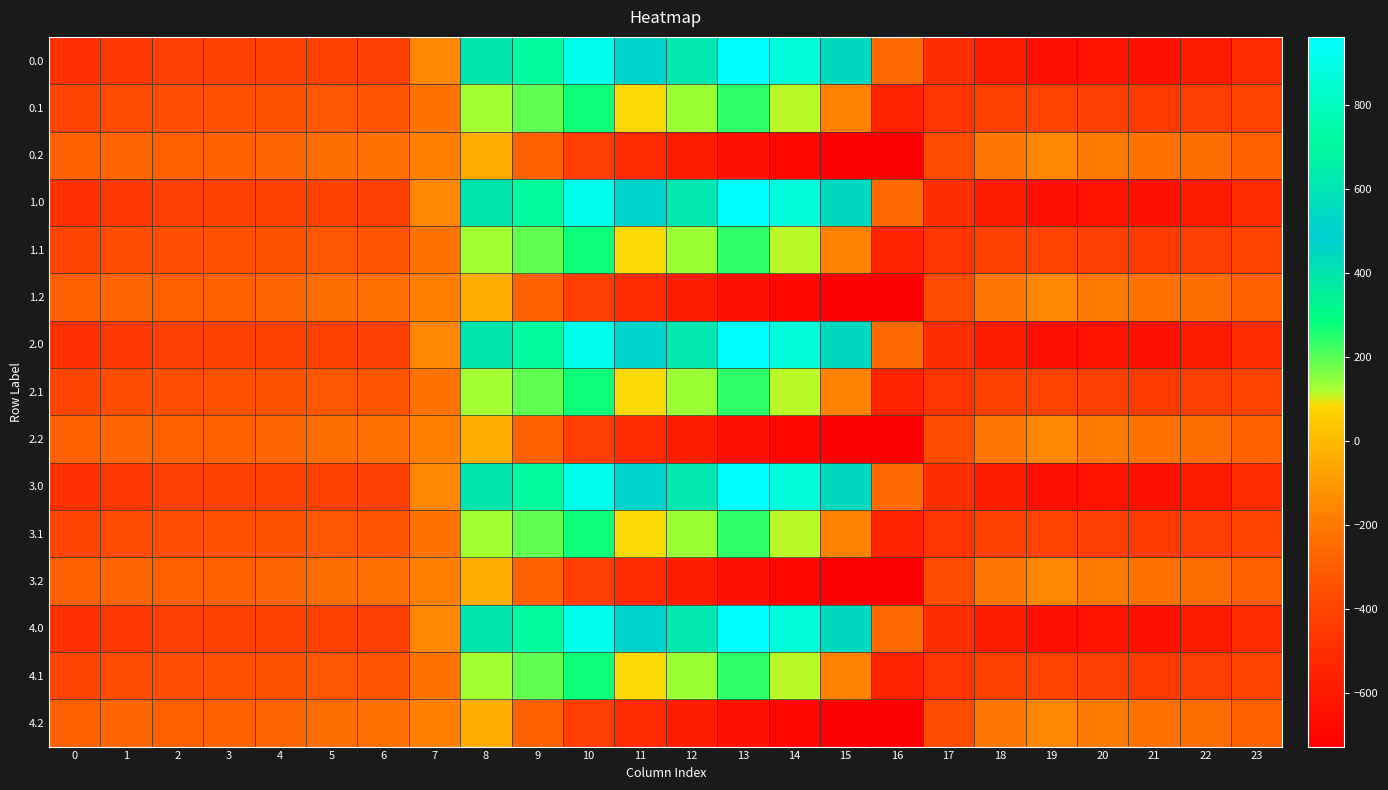

Reading right to left, what are all the values shown in this chart?

0.0: 23=-511.3	22=-592.3	21=-638.4	20=-629.9	19=-649.2	18=-586.7	17=-494.8	16=-250.9	15=443.0	14=870.3	13=962.7	12=619.4	11=516.0	10=916.2	9=716.9	8=395.3	7=-150.1	6=-408.0	5=-403.8	4=-404.9	3=-404.4	2=-410.3	1=-449.5	0=-482.0
0.1: 23=-399.4	22=-419.9	21=-432.4	20=-414.5	19=-400.2	18=-405.4	17=-466.6	16=-547.3	15=-173.1	14=113.7	13=241.5	12=134.6	11=87.0	10=274.1	9=191.1	8=125.2	7=-217.1	6=-332.2	5=-325.7	4=-339.6	3=-342.7	2=-347.9	1=-361.1	0=-384.6
0.2: 23=-287.5	22=-247.4	21=-226.4	20=-199.2	19=-151.0	18=-210.0	17=-362.4	16=-726.6	15=-725.8	14=-687.4	13=-640.4	12=-571.2	11=-520.6	10=-423.5	9=-288.5	8=-35.3	7=-176.6	6=-228.8	5=-245.0	4=-274.4	3=-281.0	2=-285.5	1=-272.7	0=-287.1
1.0: 23=-511.3	22=-592.3	21=-638.4	20=-629.9	19=-649.2	18=-586.7	17=-494.8	16=-250.9	15=443.0	14=870.3	13=962.7	12=619.4	11=516.0	10=916.2	9=716.9	8=395.3	7=-150.1	6=-408.0	5=-403.8	4=-404.9	3=-404.4	2=-410.3	1=-449.5	0=-482.0
1.1: 23=-399.4	22=-419.9	21=-432.4	20=-414.5	19=-400.2	18=-405.4	17=-466.6	16=-547.3	15=-173.1	14=113.7	13=241.5	12=134.6	11=87.0	10=274.1	9=191.1	8=125.2	7=-217.1	6=-332.2	5=-325.7	4=-339.6	3=-342.7	2=-347.9	1=-361.1	0=-384.6
1.2: 23=-287.5	22=-247.4	21=-226.4	20=-199.2	19=-151.0	18=-210.0	17=-362.4	16=-726.6	15=-725.8	14=-687.4	13=-640.4	12=-571.2	11=-520.6	10=-423.5	9=-288.5	8=-35.3	7=-176.6	6=-228.8	5=-245.0	4=-274.4	3=-281.0	2=-285.5	1=-272.7	0=-287.1
2.0: 23=-511.3	22=-592.3	21=-638.4	20=-629.9	19=-649.2	18=-586.7	17=-494.8	16=-250.9	15=443.0	14=870.3	13=962.7	12=619.4	11=516.0	10=916.2	9=716.9	8=395.3	7=-150.1	6=-408.0	5=-403.8	4=-404.9	3=-404.4	2=-410.3	1=-449.5	0=-482.0
2.1: 23=-399.4	22=-419.9	21=-432.4	20=-414.5	19=-400.2	18=-405.4	17=-466.6	16=-547.3	15=-173.1	14=113.7	13=241.5	12=134.6	11=87.0	10=274.1	9=191.1	8=125.2	7=-217.1	6=-332.2	5=-325.7	4=-339.6	3=-342.7	2=-347.9	1=-361.1	0=-384.6
2.2: 23=-287.5	22=-247.4	21=-226.4	20=-199.2	19=-151.0	18=-210.0	17=-362.4	16=-726.6	15=-725.8	14=-687.4	13=-640.4	12=-571.2	11=-520.6	10=-423.5	9=-288.5	8=-35.3	7=-176.6	6=-228.8	5=-245.0	4=-274.4	3=-281.0	2=-285.5	1=-272.7	0=-287.1
3.0: 23=-511.3	22=-592.3	21=-638.4	20=-629.9	19=-649.2	18=-586.7	17=-494.8	16=-250.9	15=443.0	14=870.3	13=962.7	12=619.4	11=516.0	10=916.2	9=716.9	8=395.3	7=-150.1	6=-408.0	5=-403.8	4=-404.9	3=-404.4	2=-410.3	1=-449.5	0=-482.0
3.1: 23=-399.4	22=-419.9	21=-432.4	20=-414.5	19=-400.2	18=-405.4	17=-466.6	16=-547.3	15=-173.1	14=113.7	13=241.5	12=134.6	11=87.0	10=274.1	9=191.1	8=125.2	7=-217.1	6=-332.2	5=-325.7	4=-339.6	3=-342.7	2=-347.9	1=-361.1	0=-384.6
3.2: 23=-287.5	22=-247.4	21=-226.4	20=-199.2	19=-151.0	18=-210.0	17=-362.4	16=-726.6	15=-725.8	14=-687.4	13=-640.4	12=-571.2	11=-520.6	10=-423.5	9=-288.5	8=-35.3	7=-176.6	6=-228.8	5=-245.0	4=-274.4	3=-281.0	2=-285.5	1=-272.7	0=-287.1
4.0: 23=-511.3	22=-592.3	21=-638.4	20=-629.9	19=-649.2	18=-586.7	17=-494.8	16=-250.9	15=443.0	14=870.3	13=962.7	12=619.4	11=516.0	10=916.2	9=716.9	8=395.3	7=-150.1	6=-408.0	5=-403.8	4=-404.9	3=-404.4	2=-410.3	1=-449.5	0=-482.0
4.1: 23=-399.4	22=-419.9	21=-432.4	20=-414.5	19=-400.2	18=-405.4	17=-466.6	16=-547.3	15=-173.1	14=113.7	13=241.5	12=134.6	11=87.0	10=274.1	9=191.1	8=125.2	7=-217.1	6=-332.2	5=-325.7	4=-339.6	3=-342.7	2=-347.9	1=-361.1	0=-384.6
4.2: 23=-287.5	22=-247.4	21=-226.4	20=-199.2	19=-151.0	18=-210.0	17=-362.4	16=-726.6	15=-725.8	14=-687.4	13=-640.4	12=-571.2	11=-520.6	10=-423.5	9=-288.5	8=-35.3	7=-176.6	6=-228.8	5=-245.0	4=-274.4	3=-281.0	2=-285.5	1=-272.7	0=-287.1